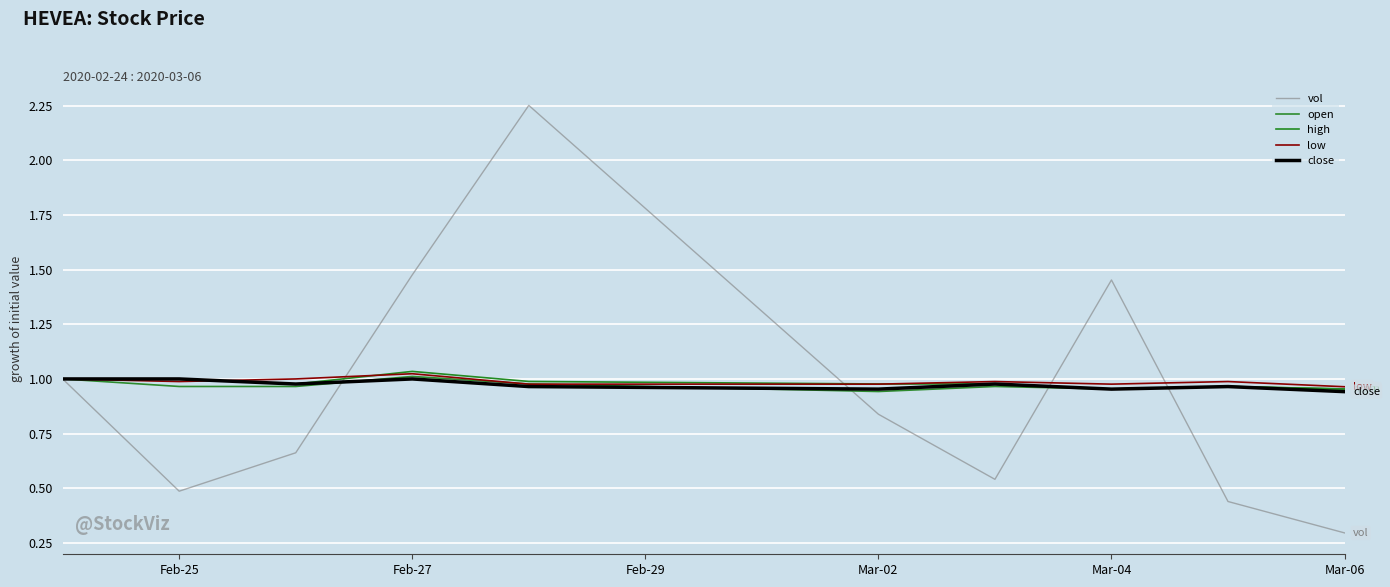

How many lines are shown in the chart?

5